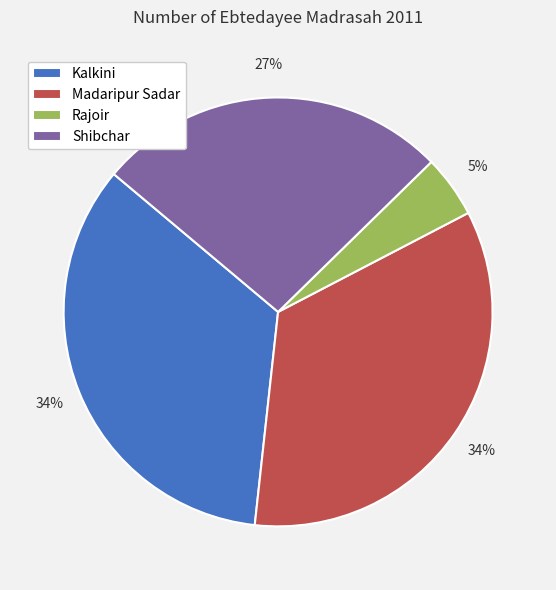

What percentage is the Shibchar slice, to the nearest percent?

27%